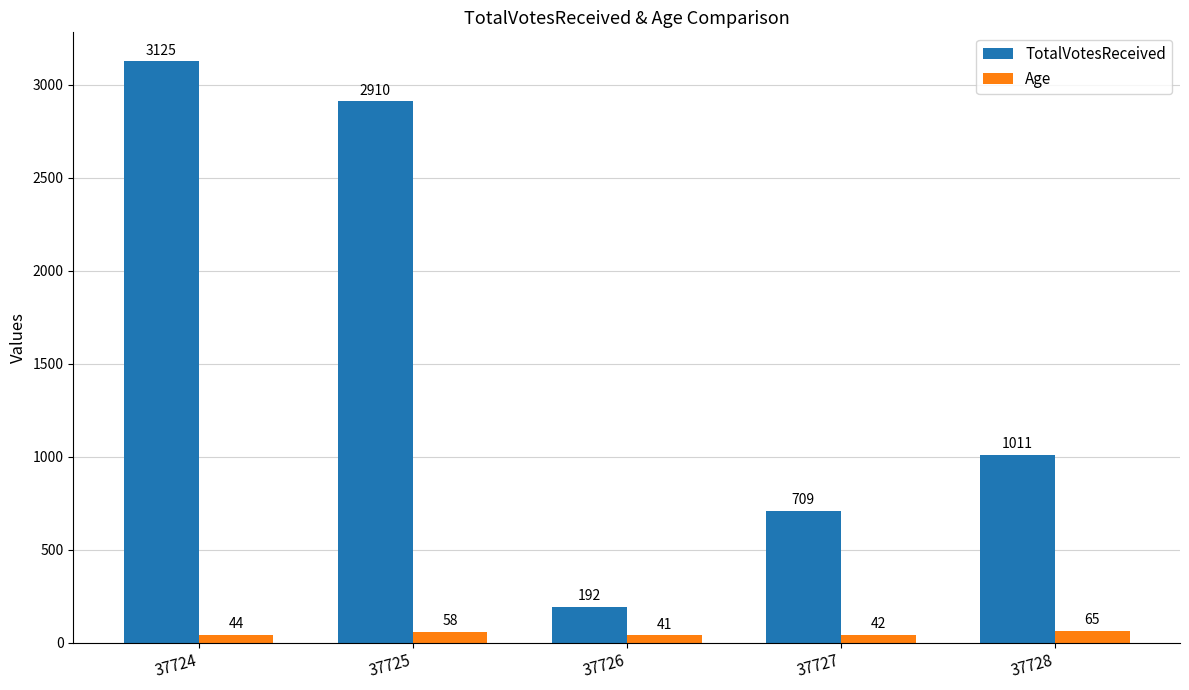

What is the value of the Age bar at the 1st from the left?

44